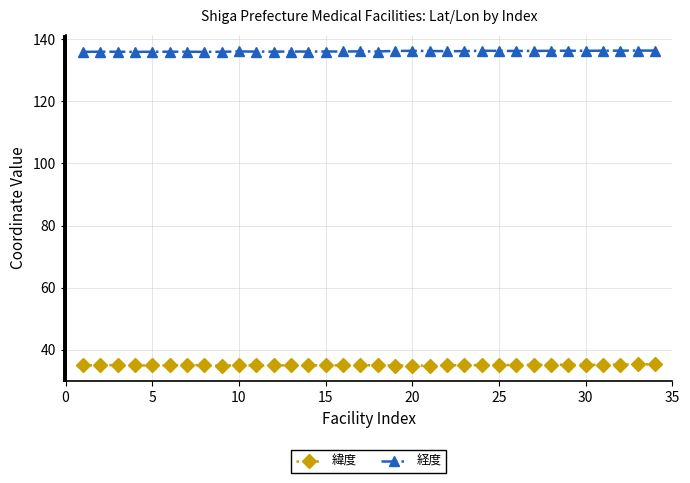

What is the value of the 経度 point at the 18th from the left?

136.0